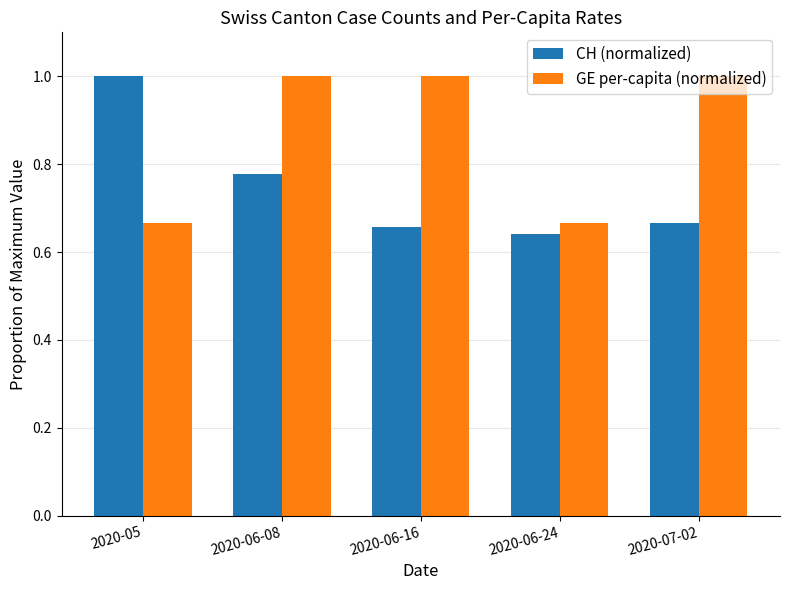

Is it true that CH (normalized) equals 1.0 at 2020-05?

True